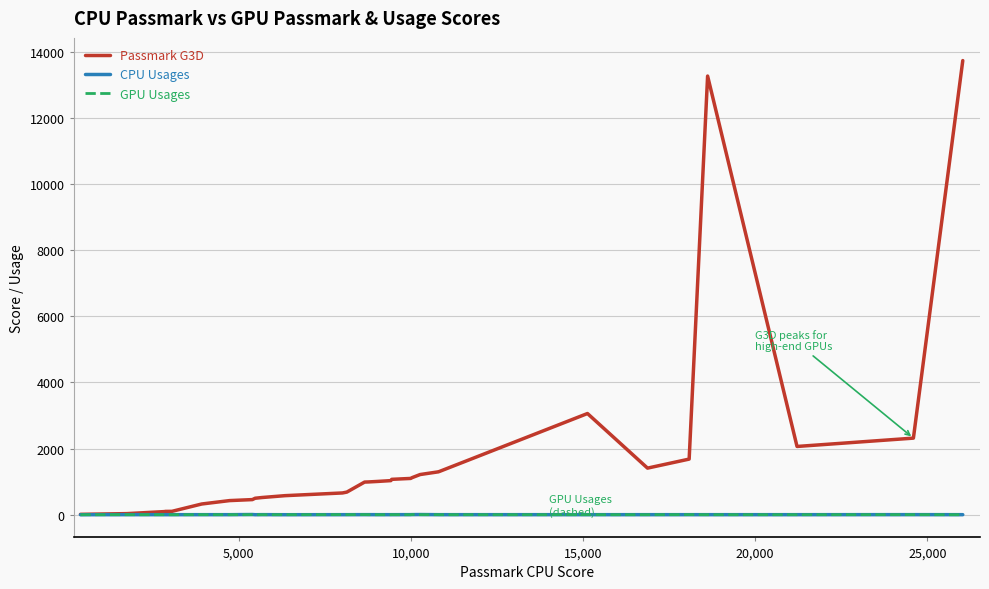

Which series has the largest total across all categories?

Passmark G3D